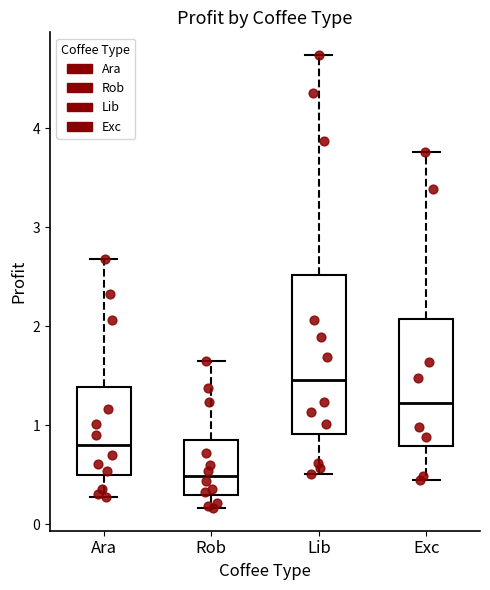

Reading left to right, transcribe this box plot: for each box, give where its median line is, the range the box spans, and where its two whiskers end, as read against the y-axis. The values are not printed on the chart, so give them approximately, as read against the axis.

Ara: median 0.8, box 0.5 to 1.4, whiskers 0.3 to 2.7
Rob: median 0.5, box 0.3 to 0.8, whiskers 0.2 to 1.6
Lib: median 1.5, box 0.9 to 2.5, whiskers 0.5 to 4.7
Exc: median 1.2, box 0.8 to 2.1, whiskers 0.4 to 3.8